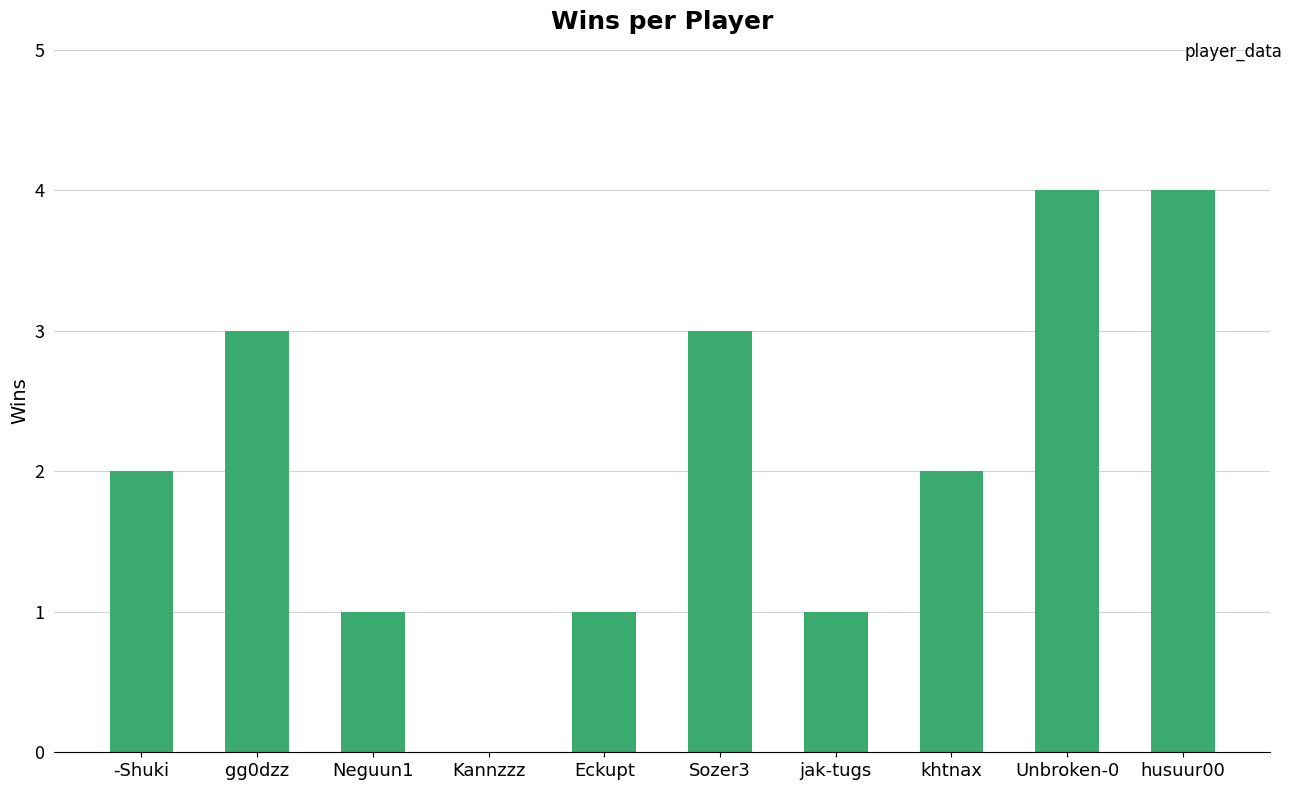

Approximately how many times larger is the value at Sozer3 compared to Neguun1?

3.0